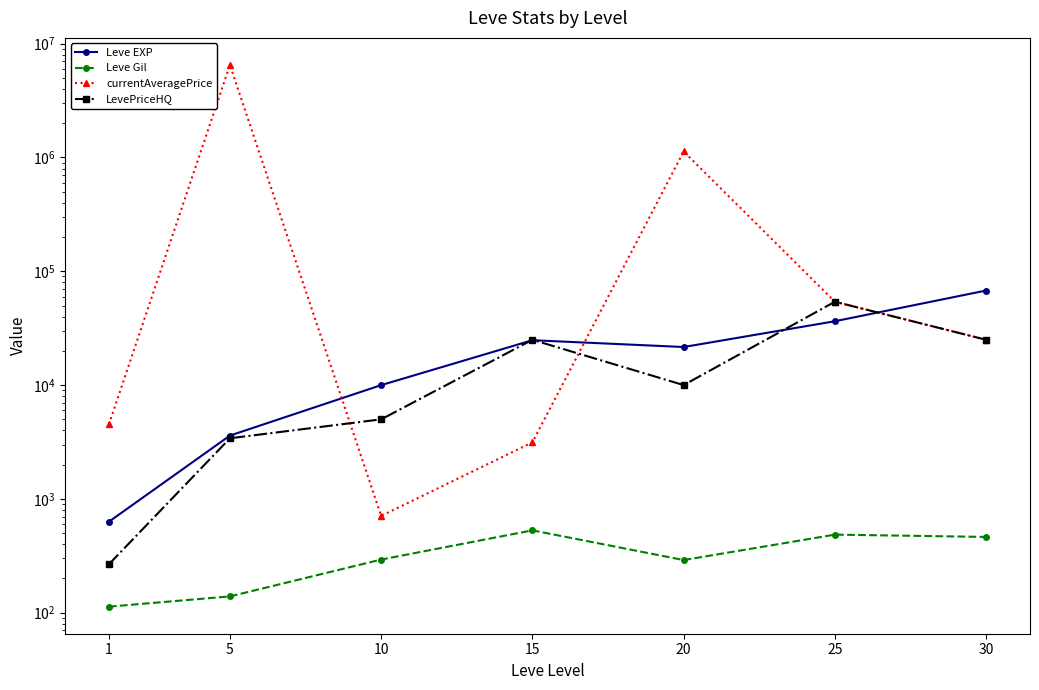

How many times do Leve EXP and LevePriceHQ cross each other?

4